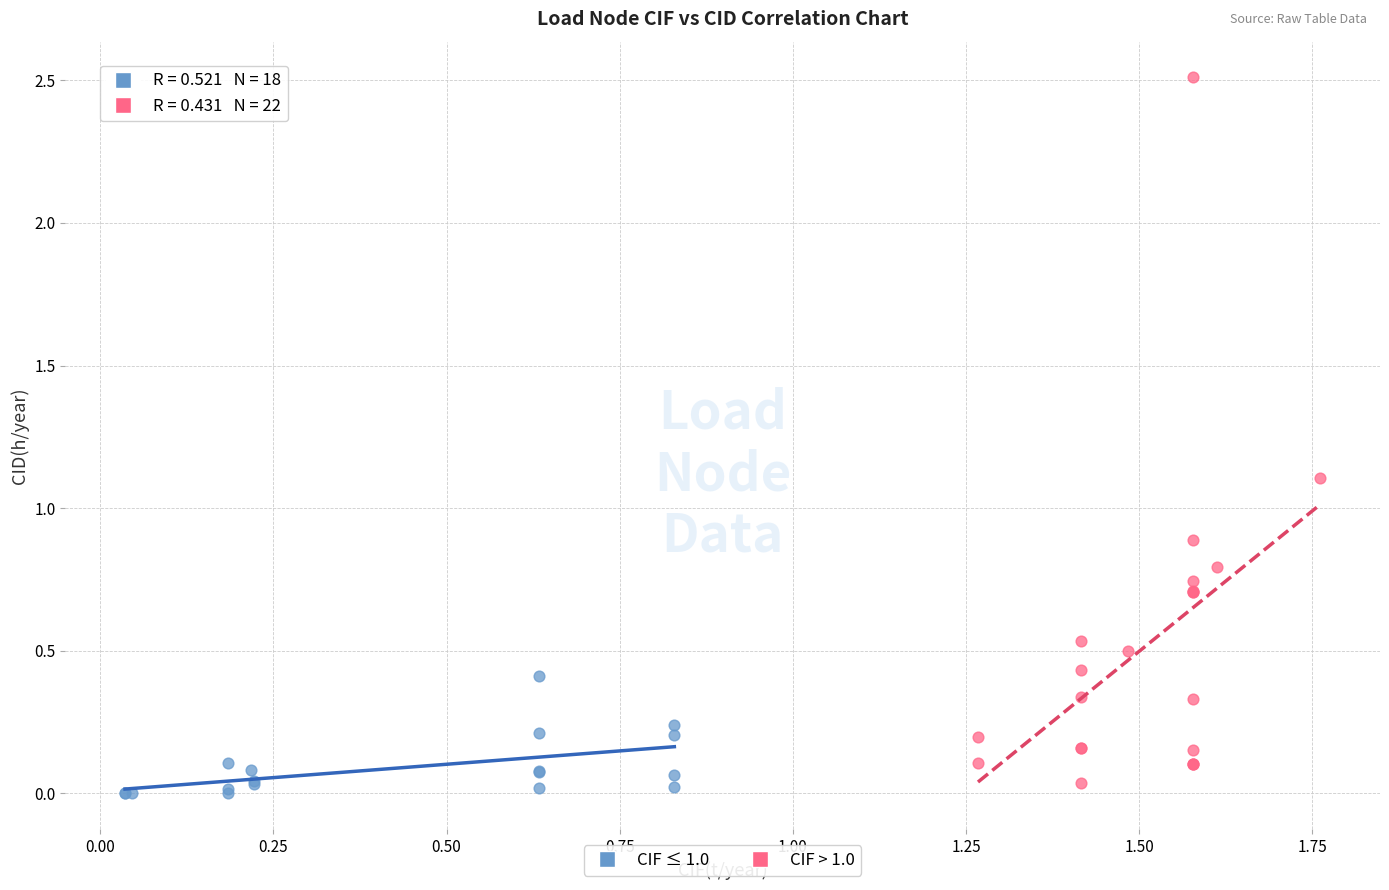

Which series contains the lowest Y value?

CIF ≤ 1.0